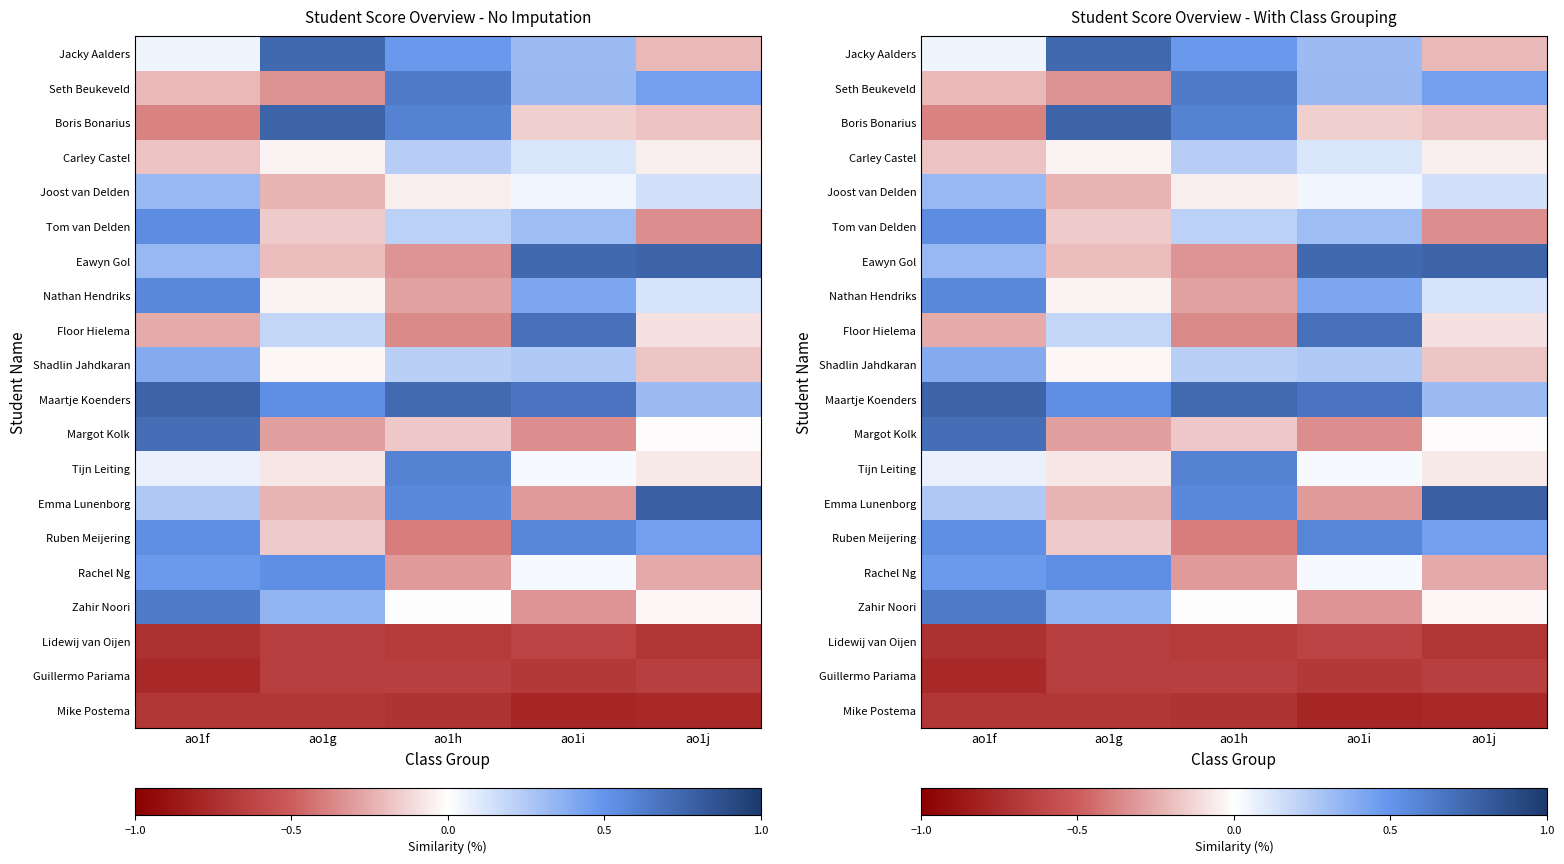

What is the sum of the Mike Postema values at ao1h and ao1j?

-1.5